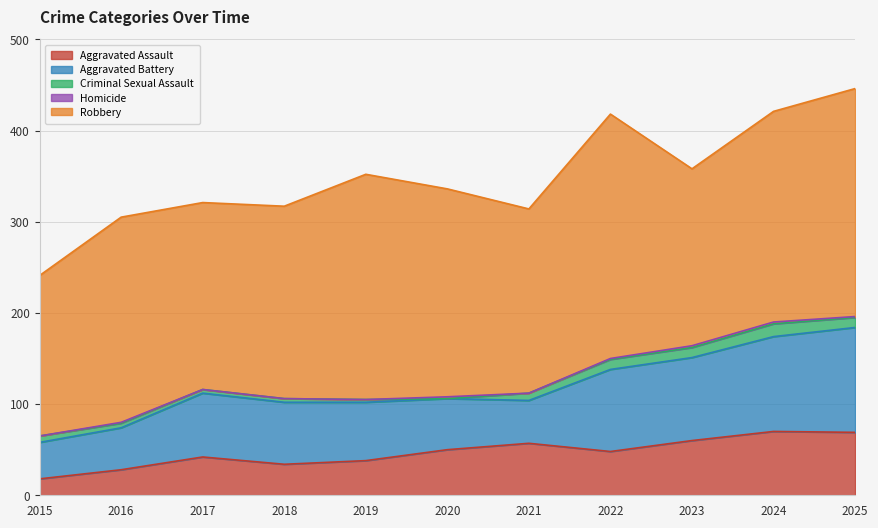

Which label corresponds to the smallest value in the chart?

2020